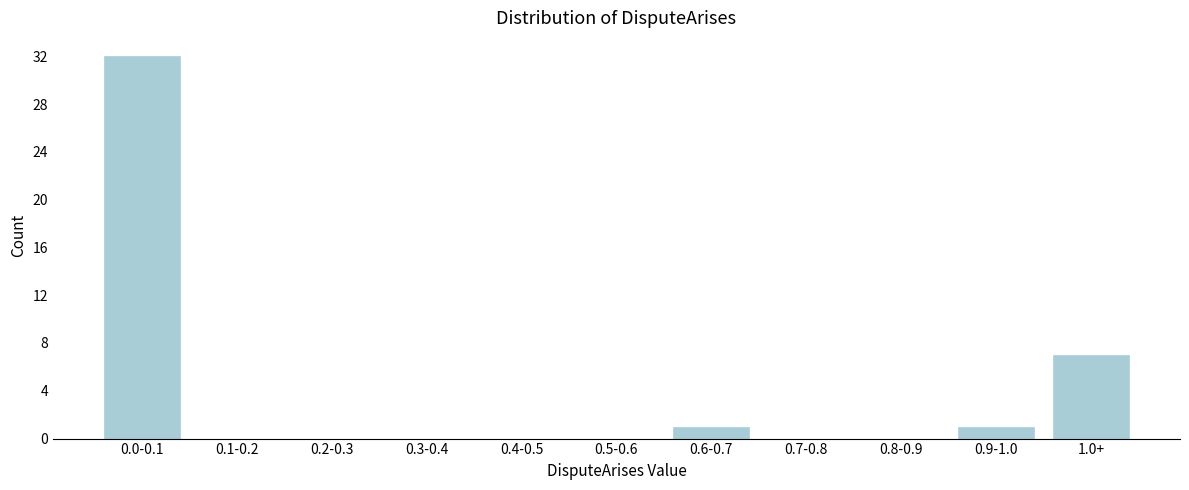

Reading left to right, what are all the values shown in this chart?

0.0-0.1=32	0.1-0.2=0	0.2-0.3=0	0.3-0.4=0	0.4-0.5=0	0.5-0.6=0	0.6-0.7=1	0.7-0.8=0	0.8-0.9=0	0.9-1.0=1	1.0+=7